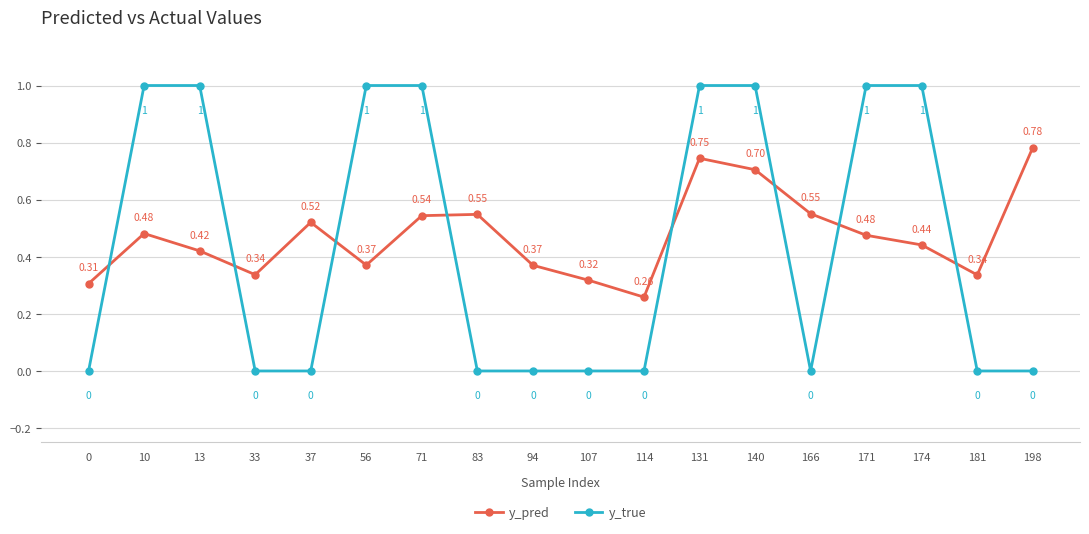

Count the y_pred values in the range 0 to 1.

18